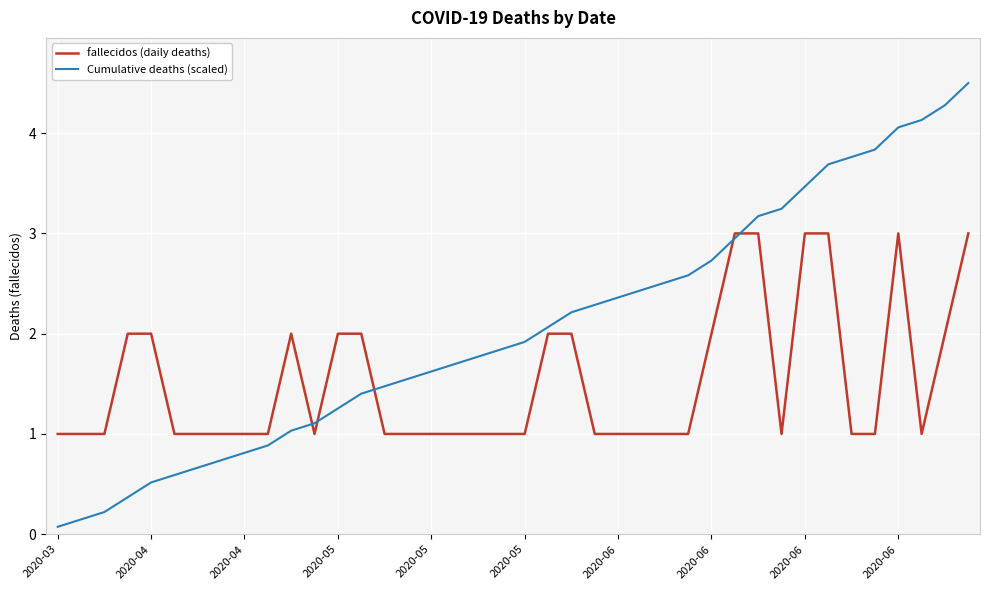

Which series has the largest total across all categories?

Cumulative deaths (scaled)